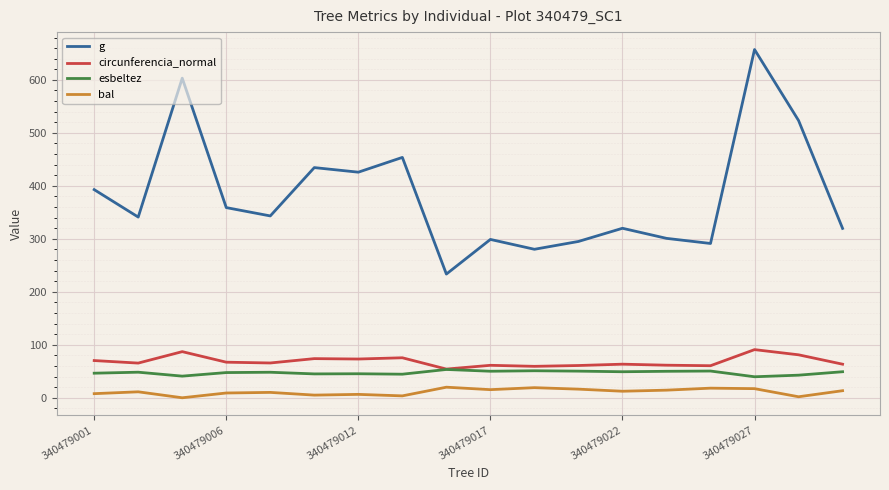

List the series in order of their peak value, lowest first.

bal, esbeltez, circunferencia_normal, g